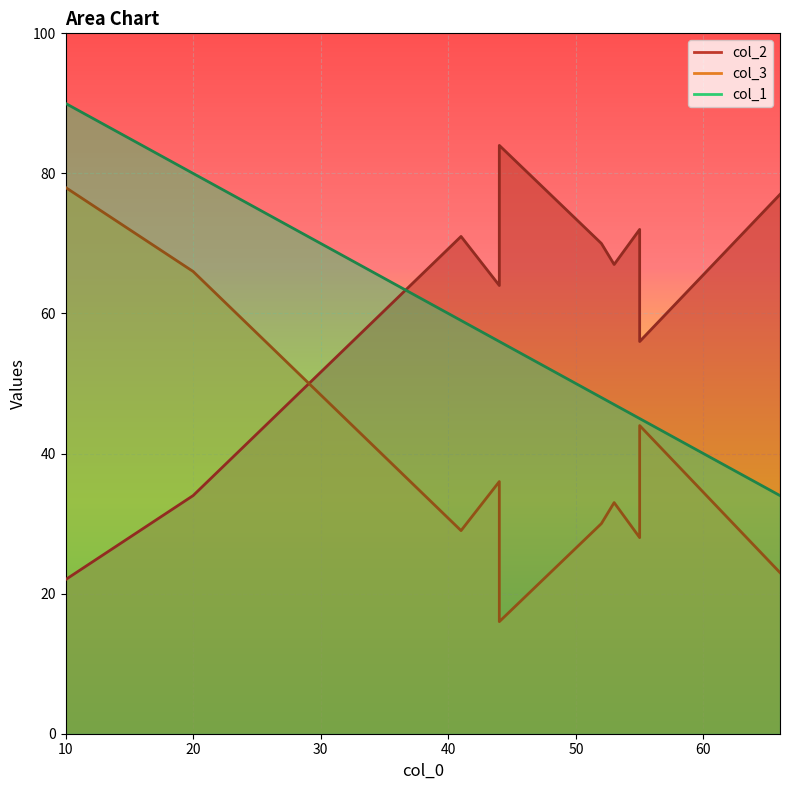

At which label does col_2 reach its minimum?

10